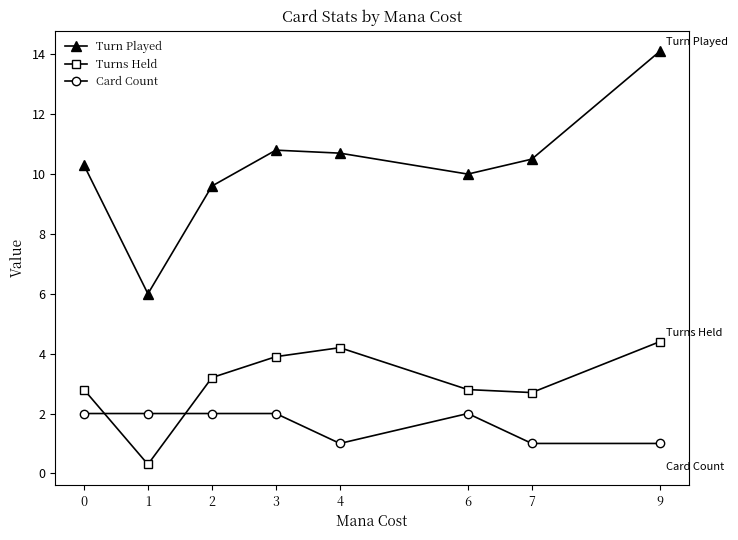

Between 1 and 6, which series saw the biggest shift?

Turn Played